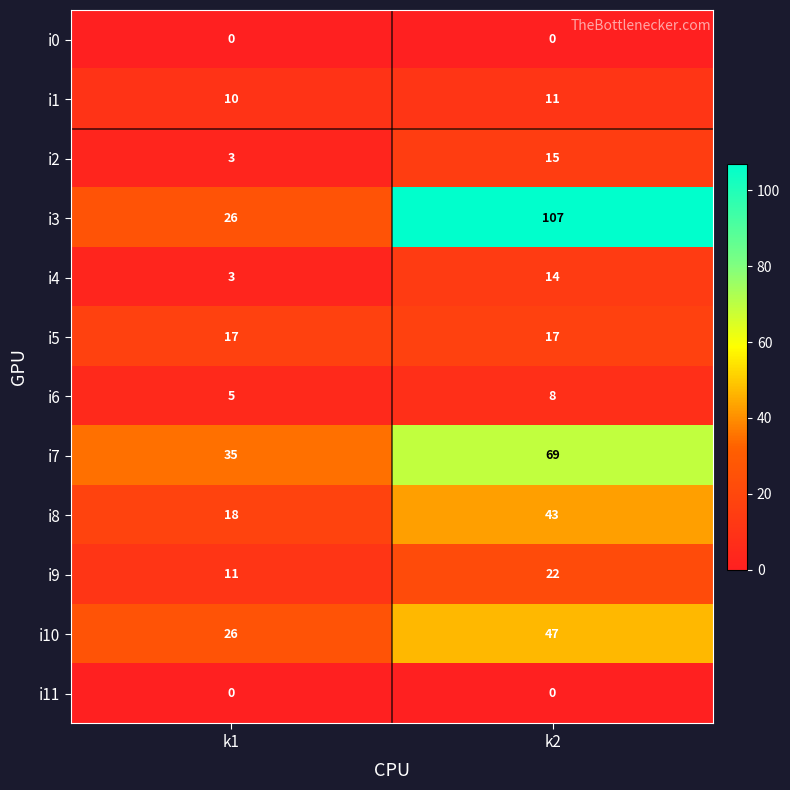

List the labels in order of i6 value, largest first.

k2, k1